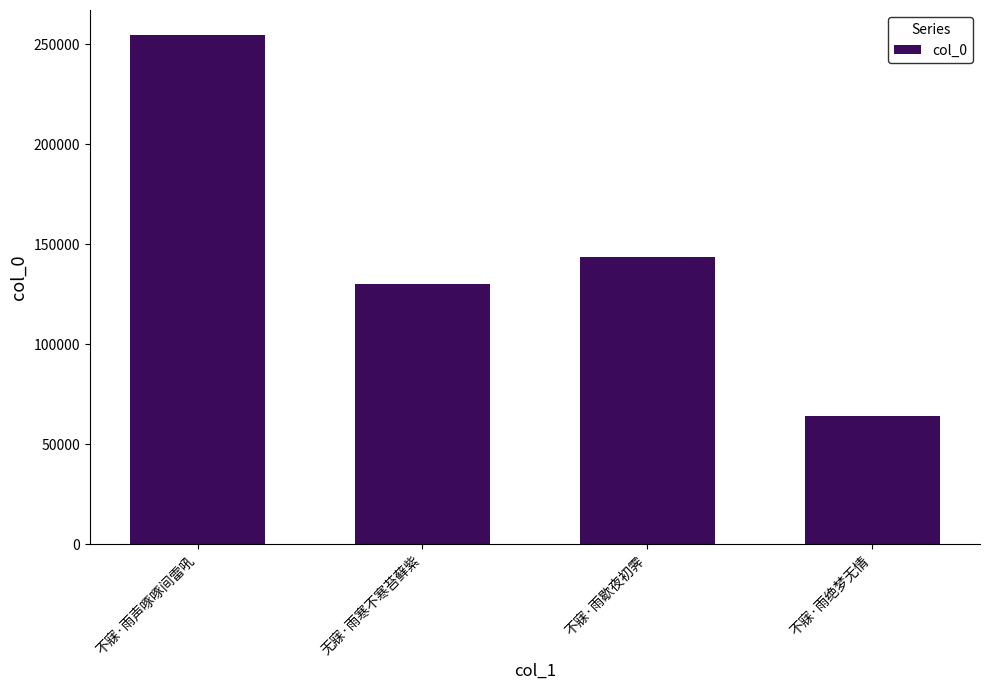

True or false: the data shows 64198 at 不寐·雨绝梦无情.

True